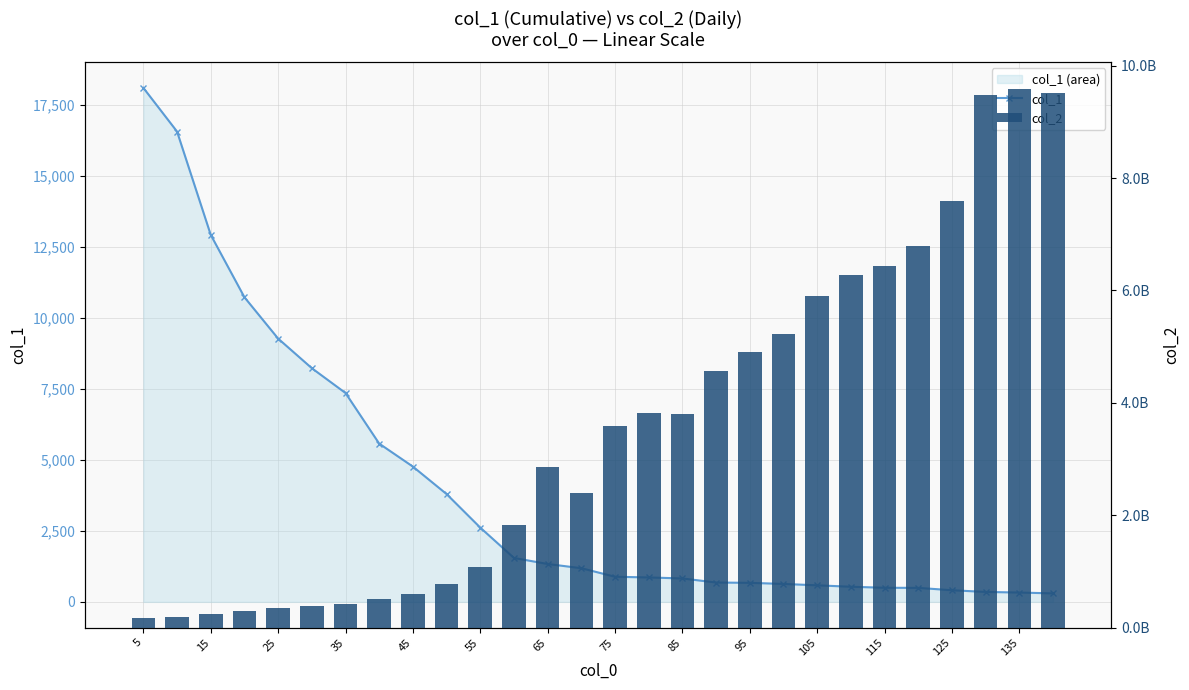

Reading left to right, extract all data points from this chart.

col_1: 18086.2	16548.5	12913.3	10718.3	9263.9	8222.2	7348.9	5568.4	4759.7	3792.9	2612.6	1545.2	1332.8	1184.1	883.6	859.2	824.1	680.7	669.6	630.7	582.4	532.1	496.3	492.5	409.4	349.5	328.1	298.5
col_2: 174966061.0	184614189.0	247045906.0	295821531.0	341177260.0	390741231.0	423021911.0	507438452.0	592074709.0	781278440.0	1070362666.0	1831453341.0	2854899550.0	2391193136.0	3583213332.0	3820435495.0	3804315060.0	4566984312.0	4902452759.0	5223601196.0	5902113642.0	6274803455.0	6427048793.0	6789344006.0	7587742946.0	9478521028.0	9583894709.0	9511565407.0